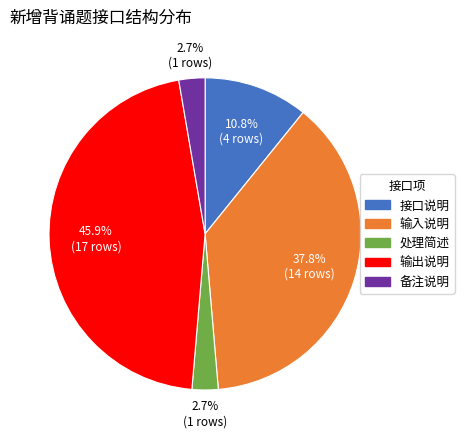

Is 处理简述 the majority of the pie?

No